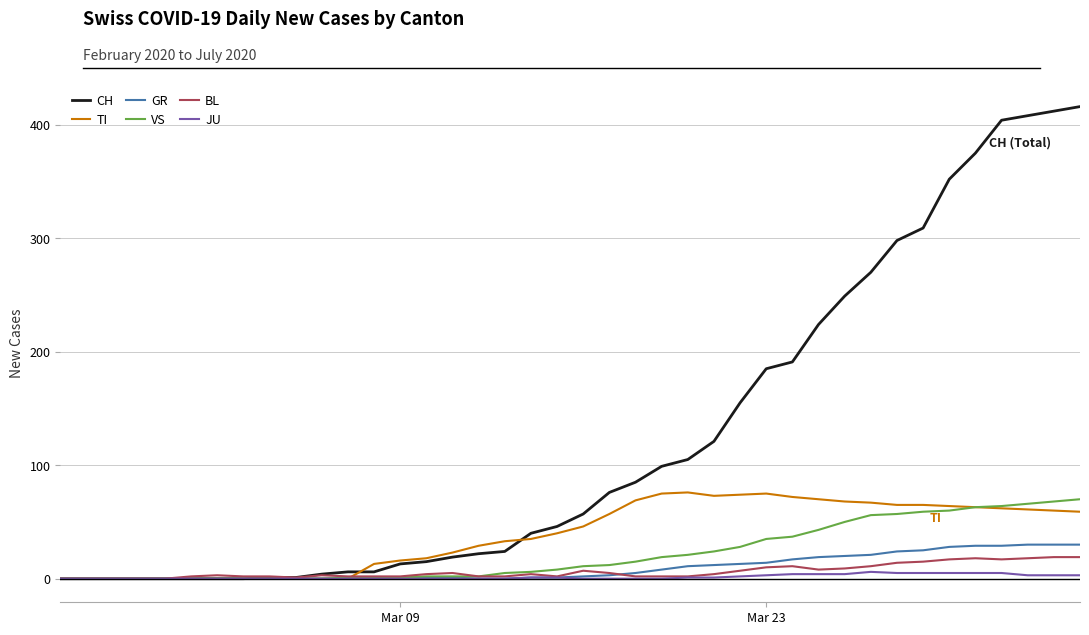

What is the highest value of the CH series?

416